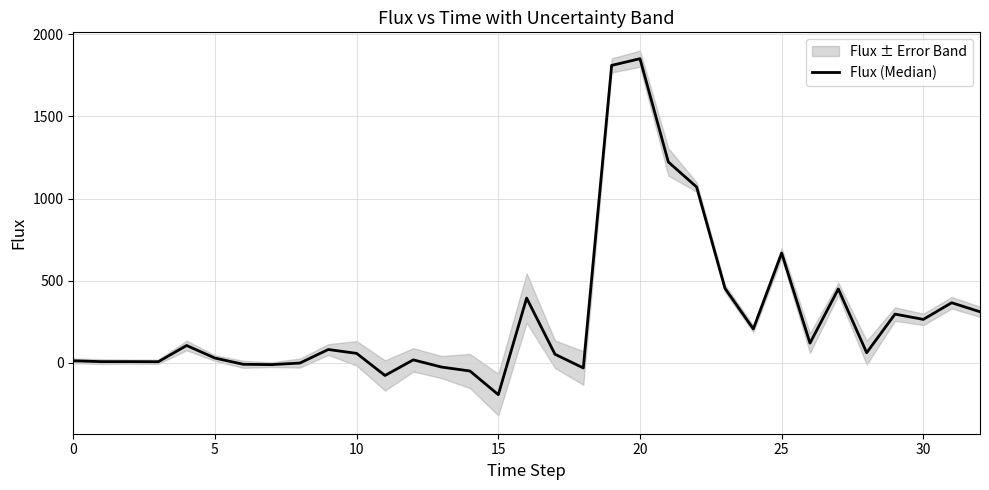

What is the sum of all values?

9518.0